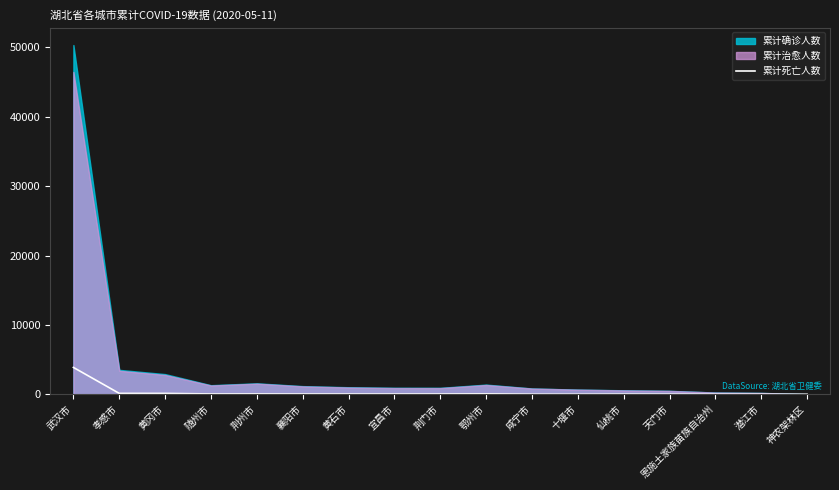

Between 天门市 and 潜江市, which is larger?

天门市